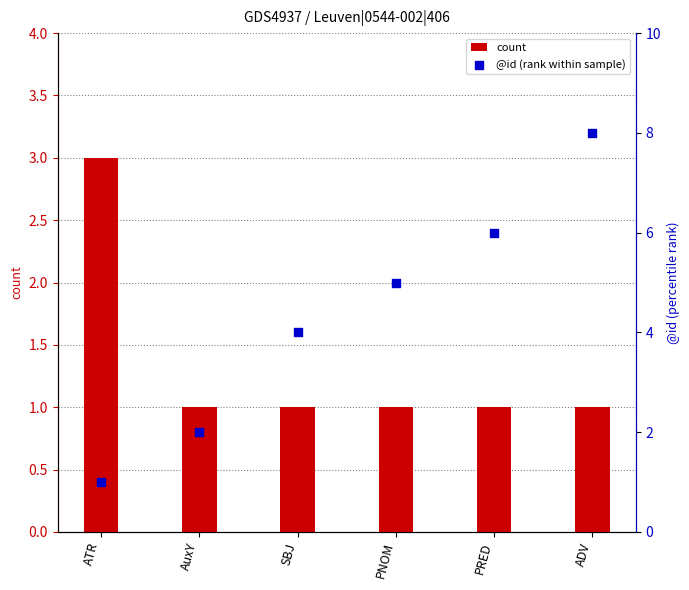

What are all the series names shown in the legend?

count, @id (rank within sample)